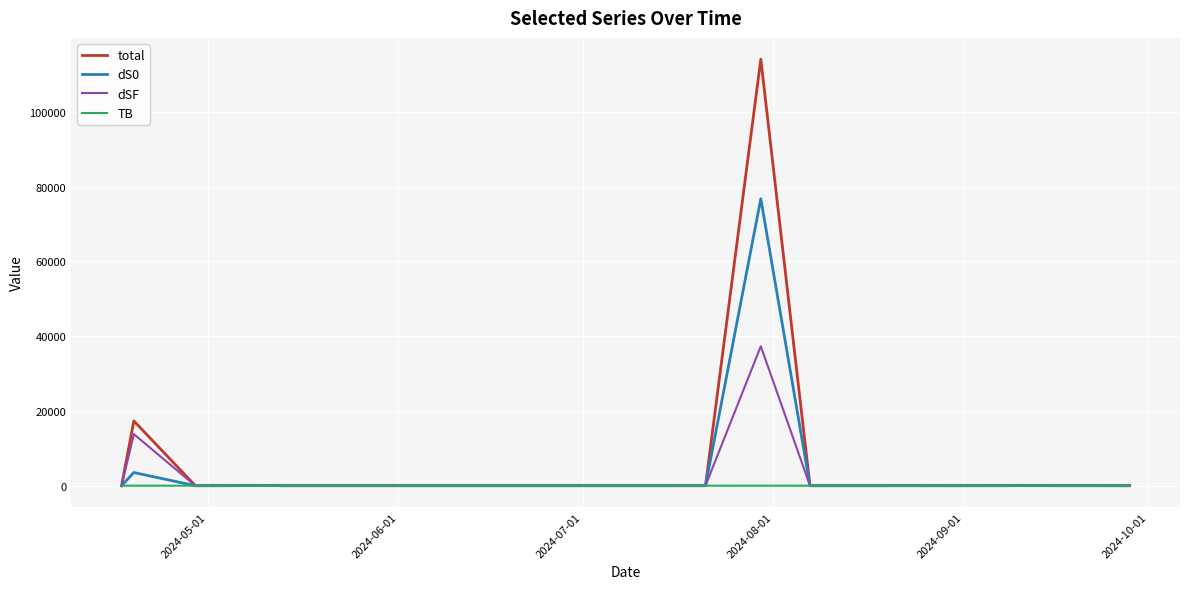

Which series has the largest range (max minus min)?

total